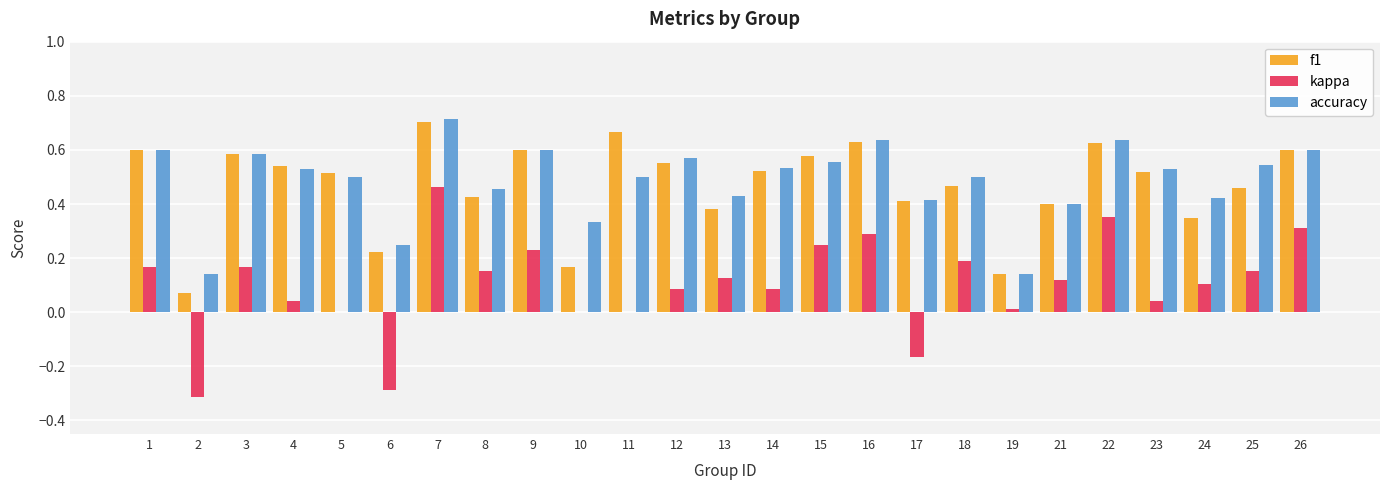

Is the value of accuracy at 18 greater than the value of f1 at 23?

No